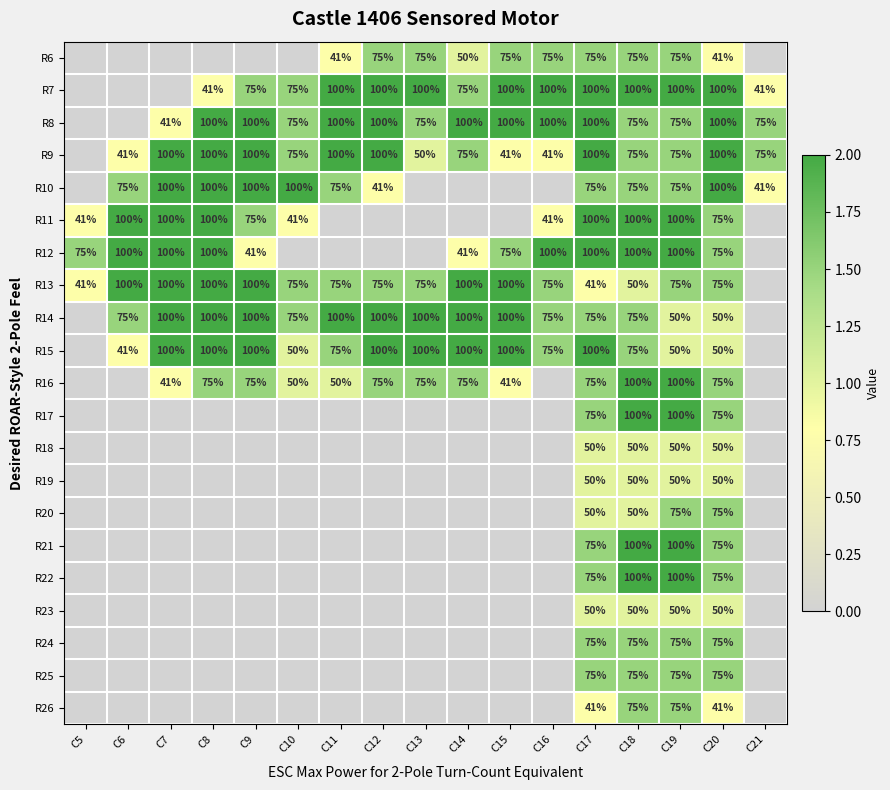

The R24 series shows 75 at C17. True or false?

True